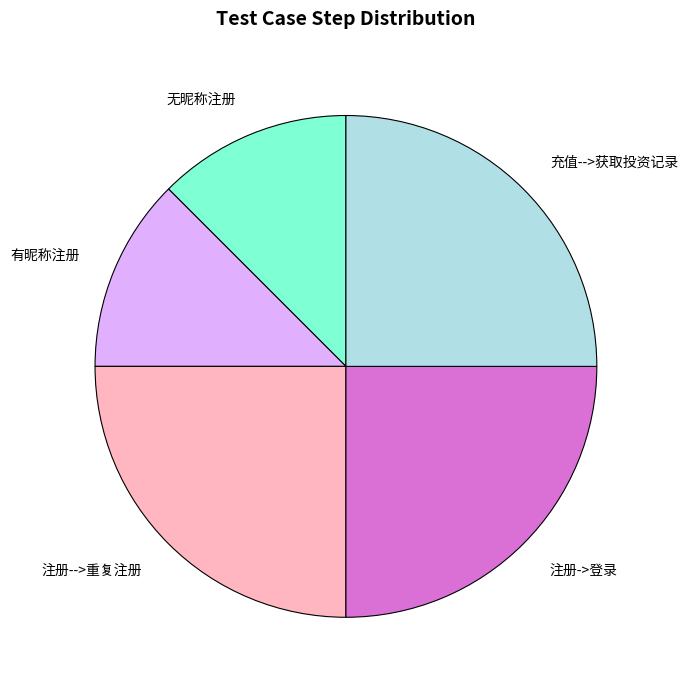

What is the ratio of the value at 有昵称注册 to the value at 注册->登录?

0.5